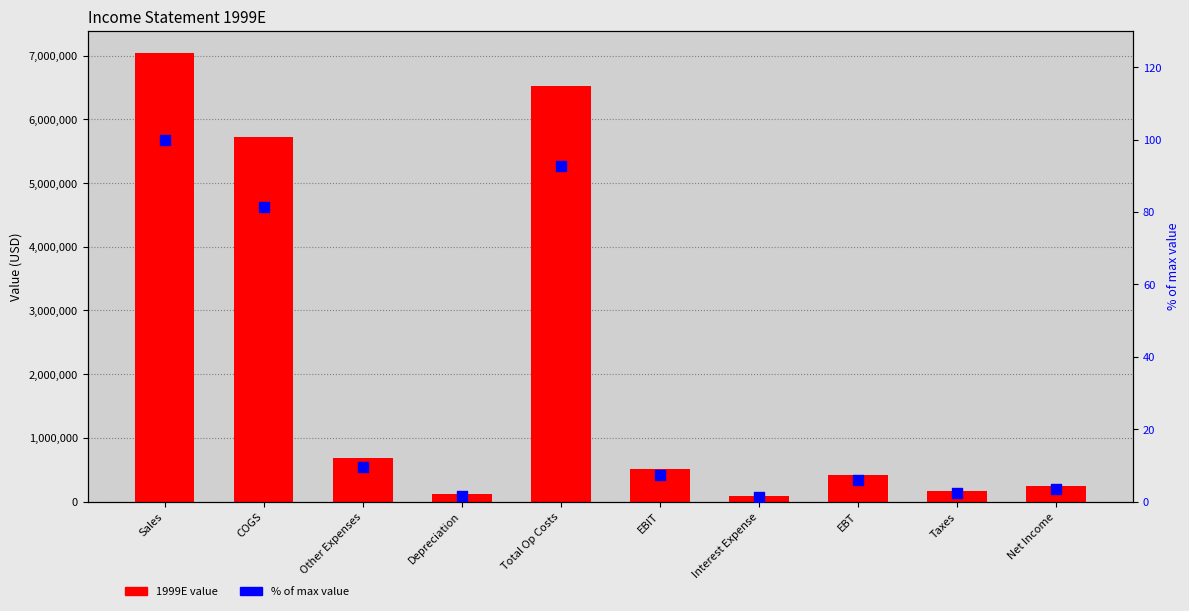

Is the value of % of max value at Net Income greater than the value of 1999E value at Interest Expense?

No